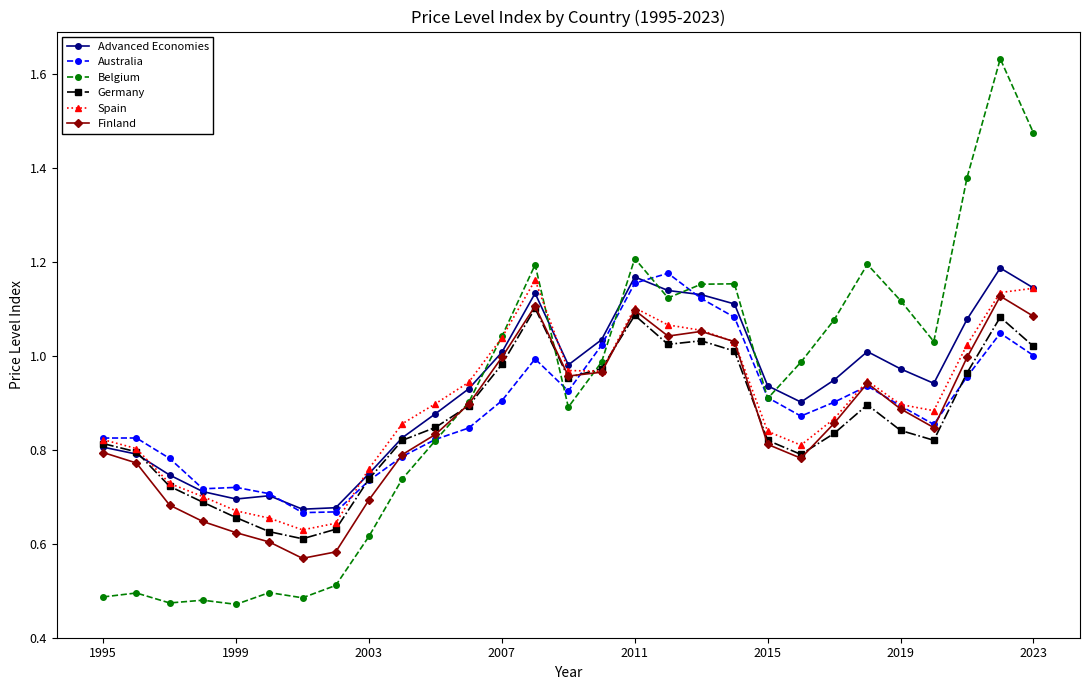

At how many categories does at least one series exceed 0?

29